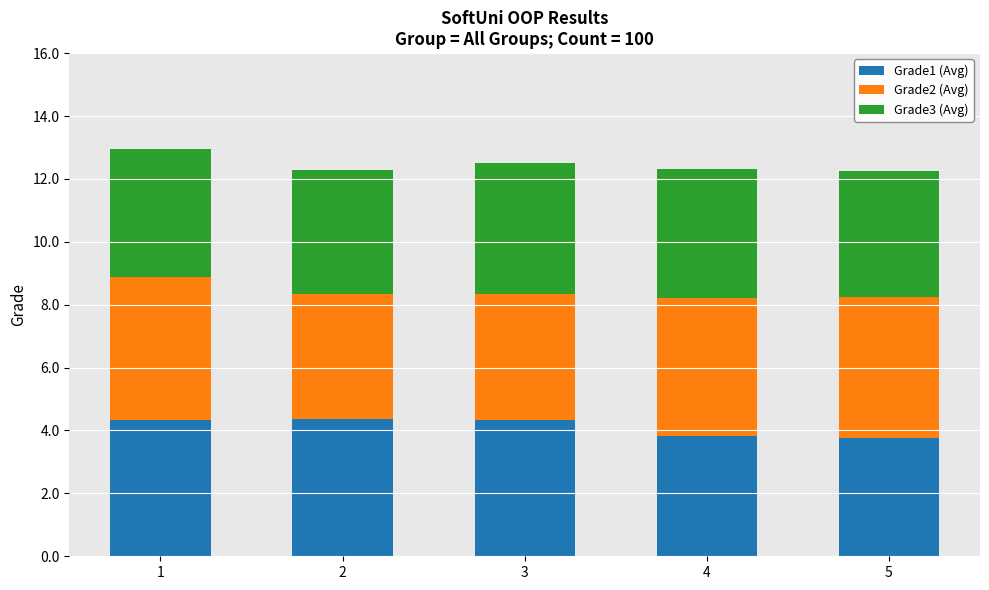

What is the total value across all series at 3?

12.5